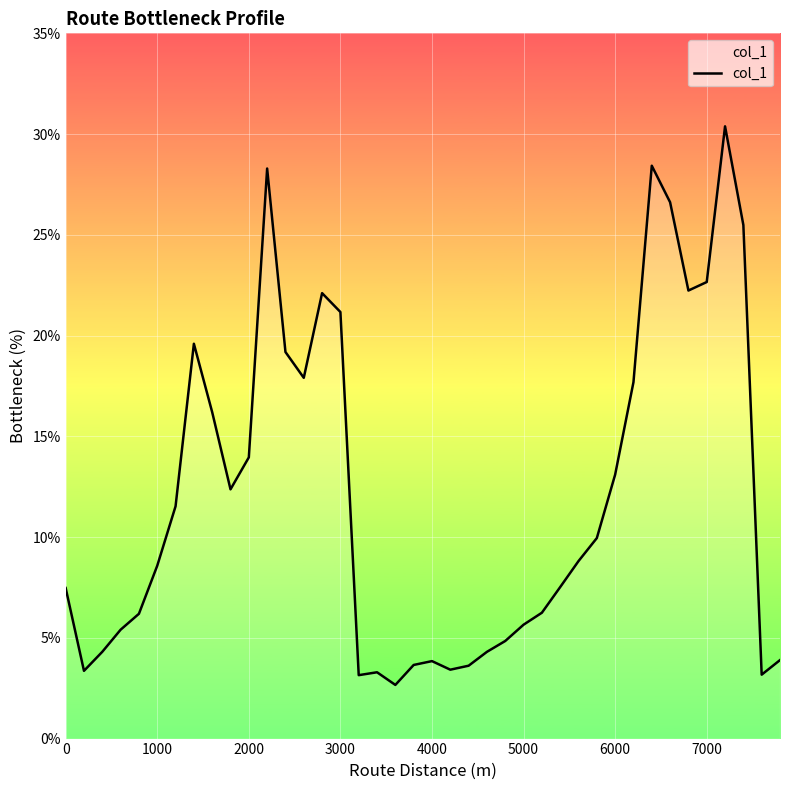

What is the smallest value displayed?

2.7